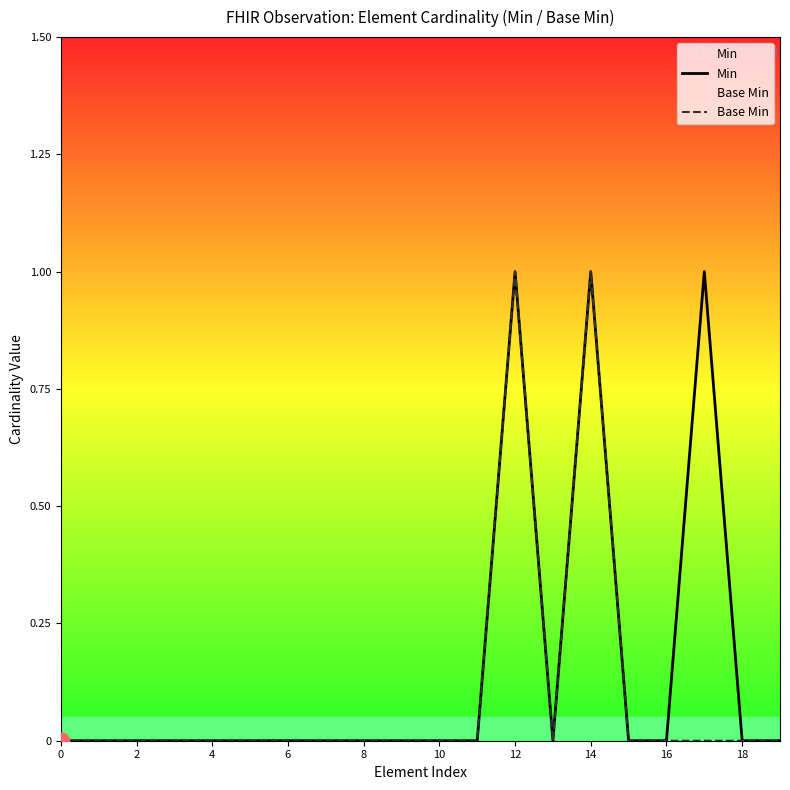

At which category does Min reach its first local peak?

12